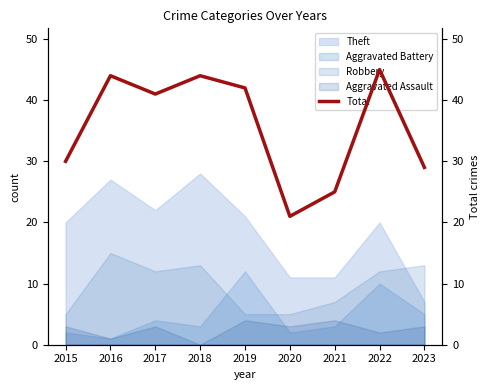

How many values exceed 41?

4